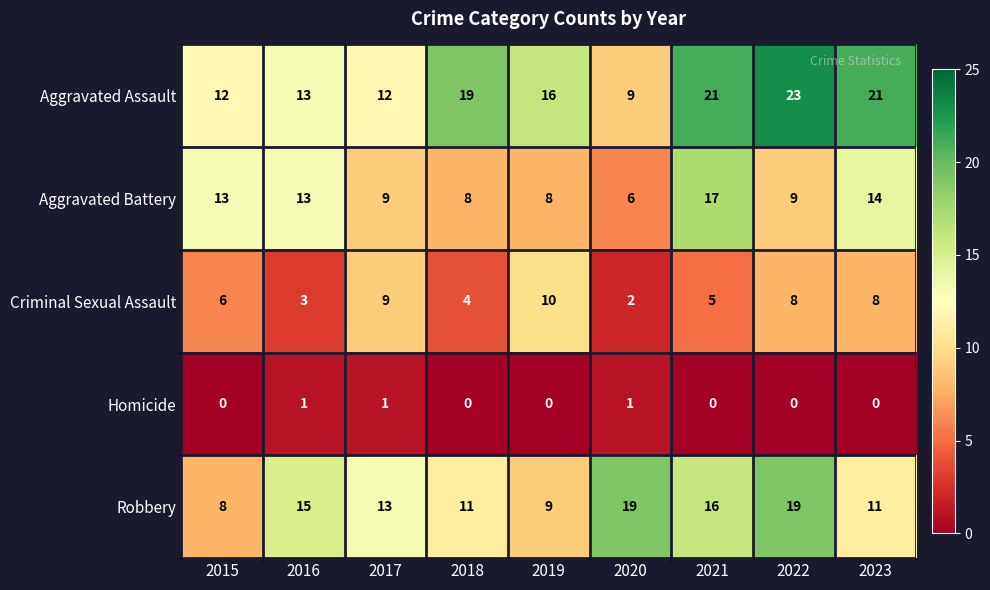

Rank the series at 2022 from highest to lowest value.

Aggravated Assault, Robbery, Aggravated Battery, Criminal Sexual Assault, Homicide